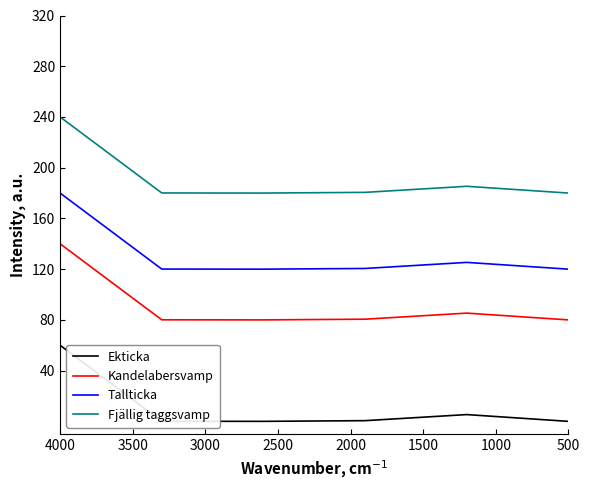

What value does the Tallticka series have at 4000?

180.0